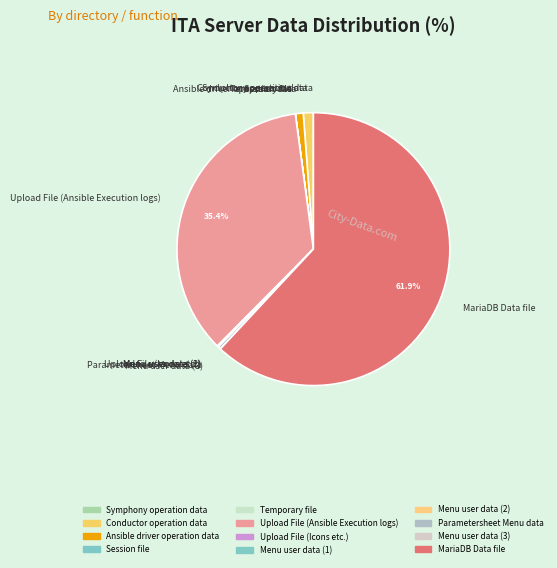

Does Upload File (Ansible Execution logs) account for over 50% of the chart?

No